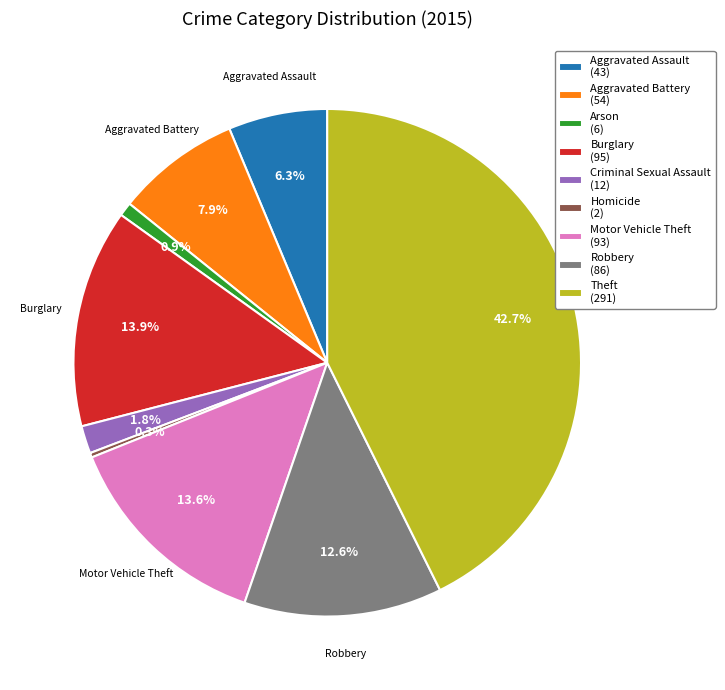

What percentage is the Motor Vehicle Theft slice, to the nearest percent?

14%